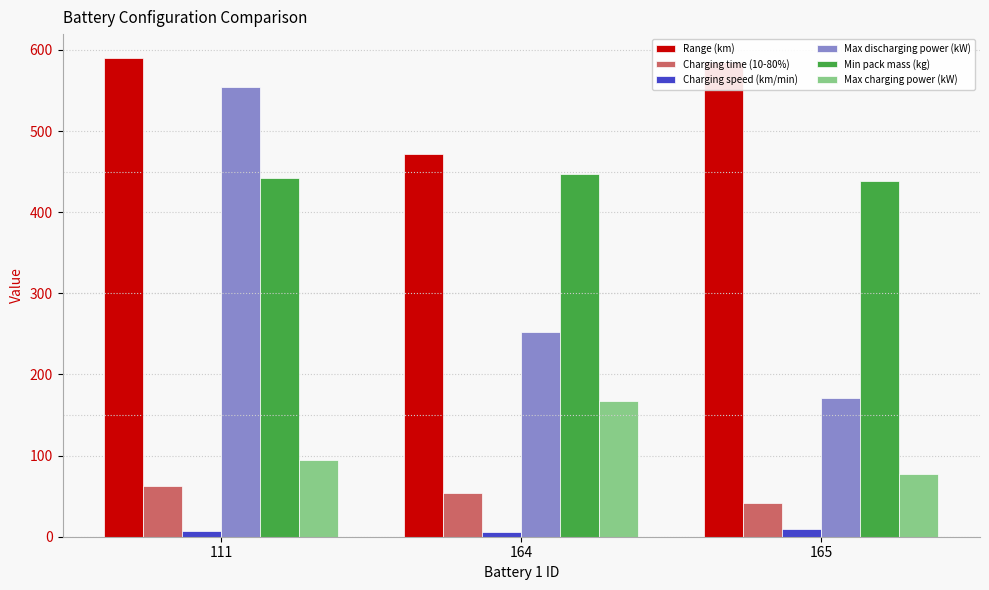

How many data points does each series have?

3